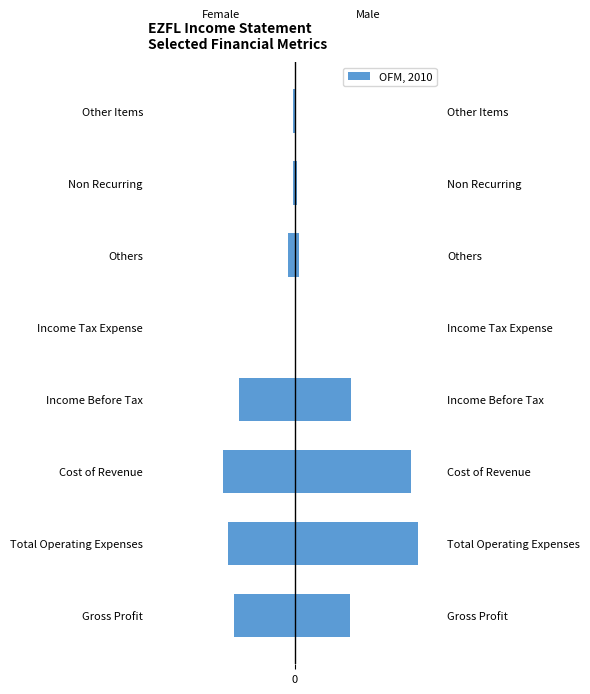

What is the difference between the maximum and minimum values in the Female series?

9400